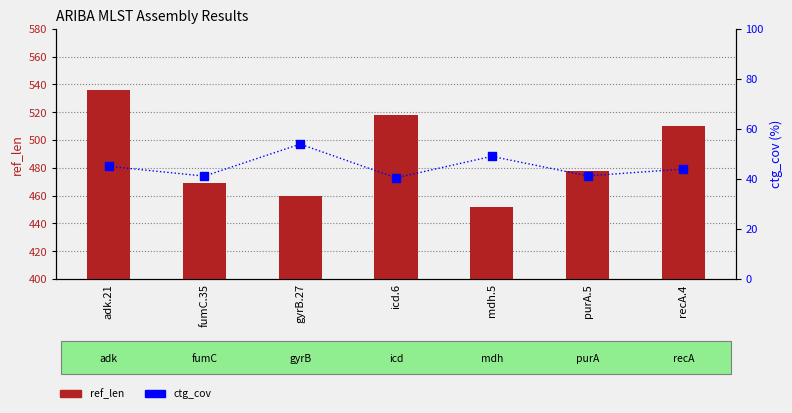

What are all the series names shown in the legend?

ref_len, ctg_cov